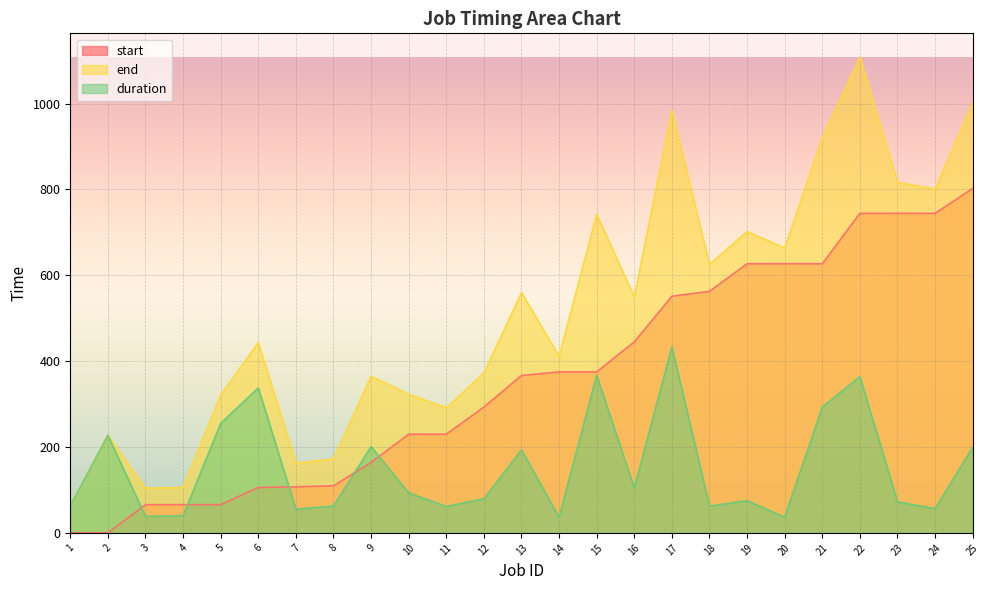

How many lines are shown in the chart?

3